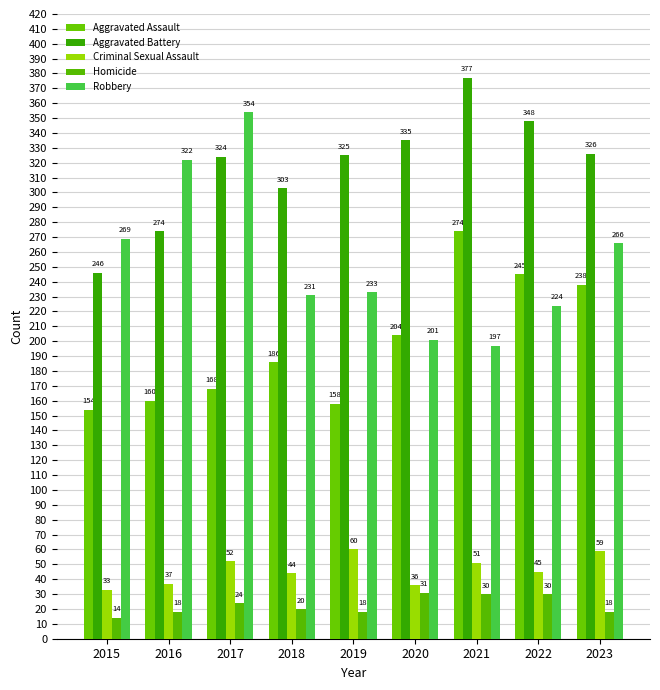

Is it true that Aggravated Battery equals 246 at 2015?

True